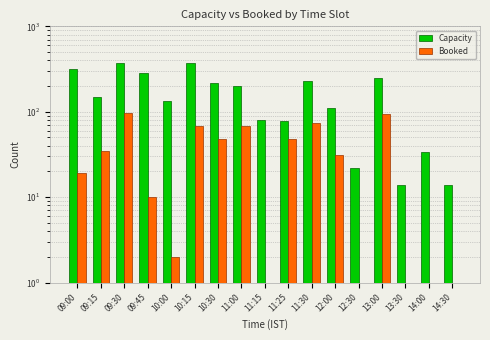

What is the sum of all Capacity values?

2872